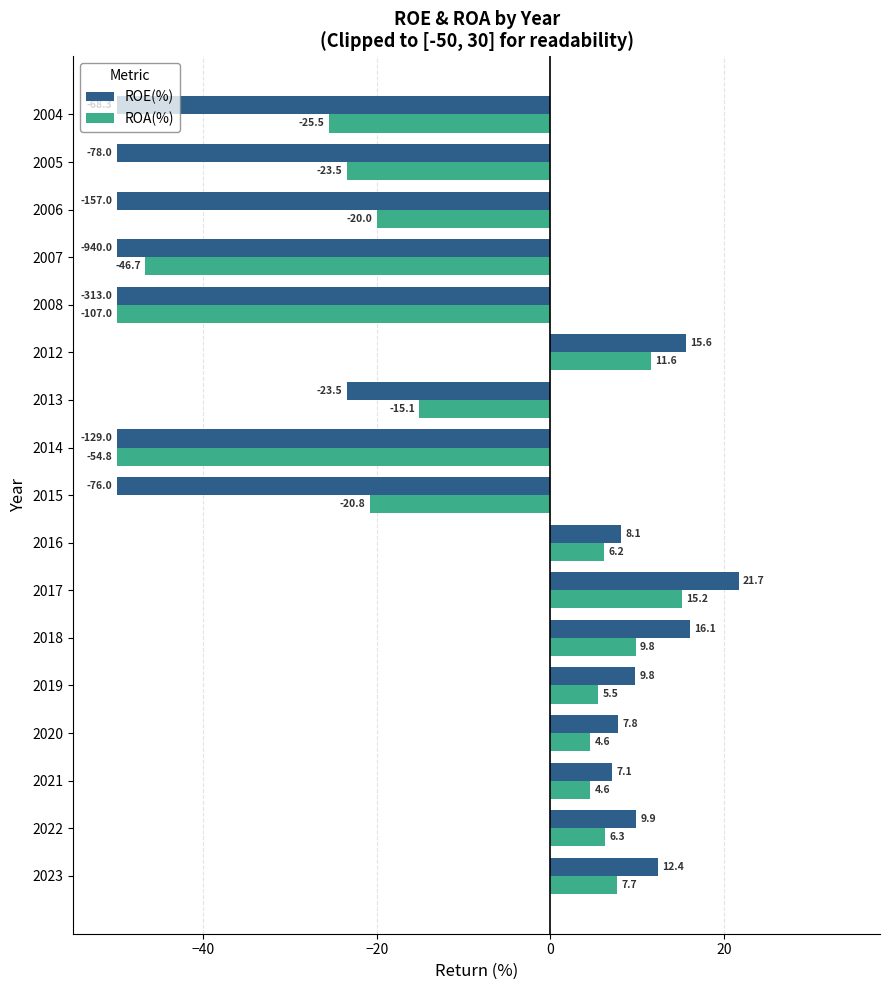

Which series has the largest range (max minus min)?

ROE(%)